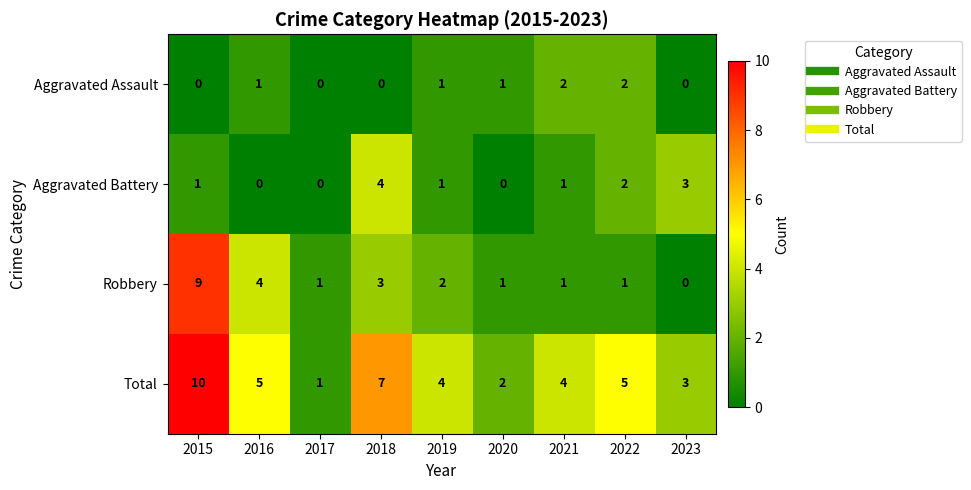

The value of Aggravated Assault at 2018 is 0. True or false?

True